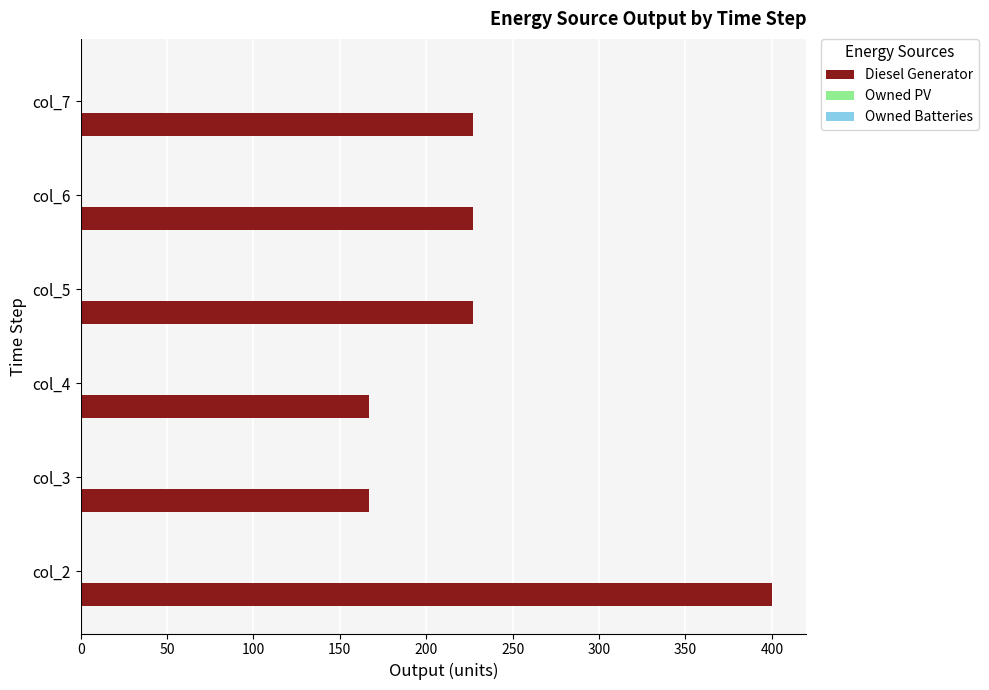

How many bars are there in total?

6